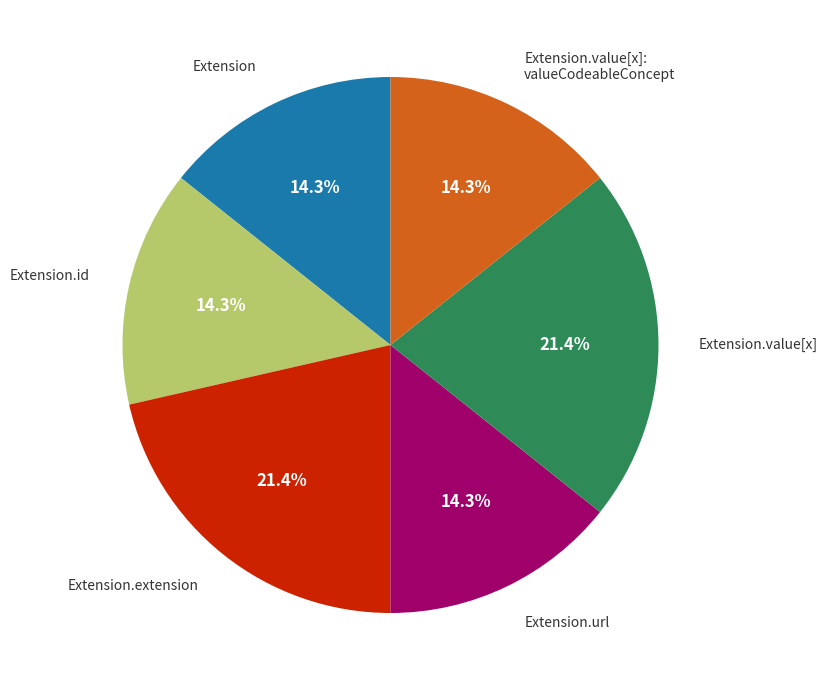

How many slices are in this pie chart?

6